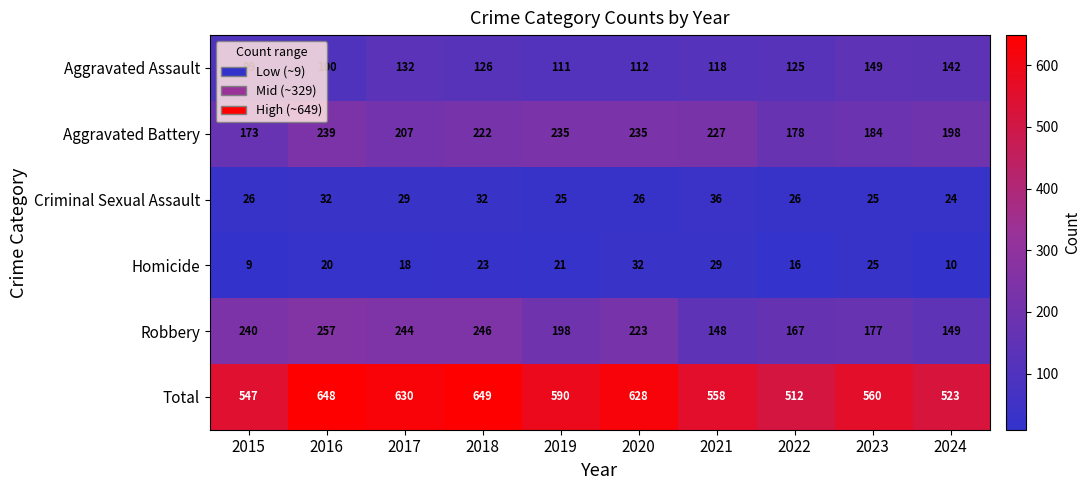

Which series has the widest spread of values?

Total